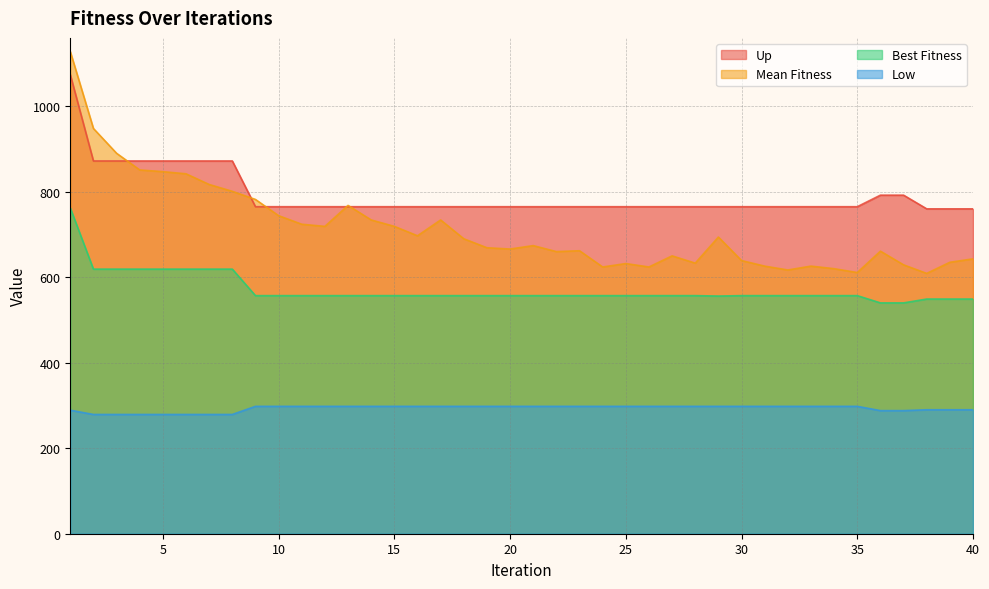

Which has a higher value, 17 or 27?

17